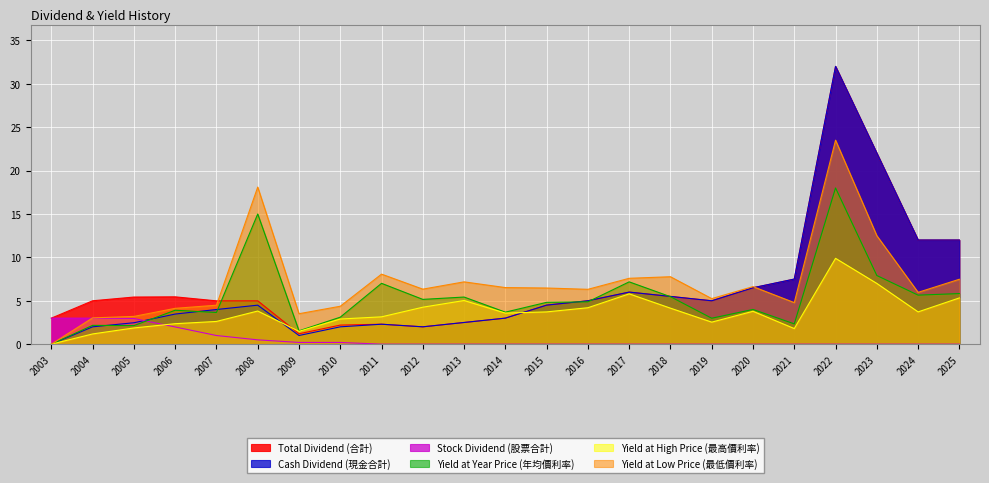

Which series has the largest total across all categories?

Yield at Low Price (最低價利率)